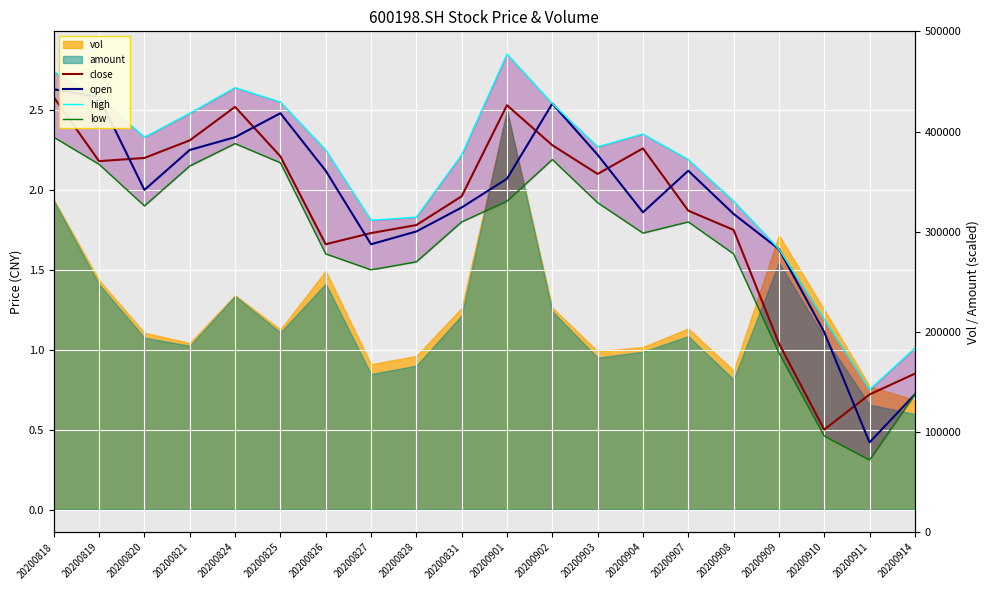

What is the greatest value displayed?

2.8